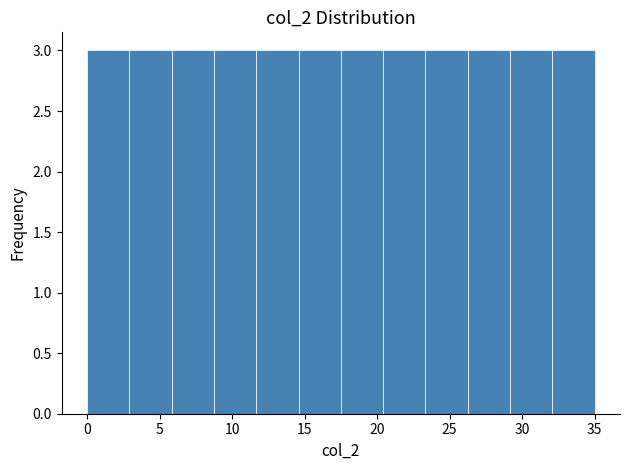

How tall is the bar that spans 9.0 to 11.5 on the x-axis? Neither the bar edges nor the heights are printed on the chart, so give them approximately, as read against the axes.

3